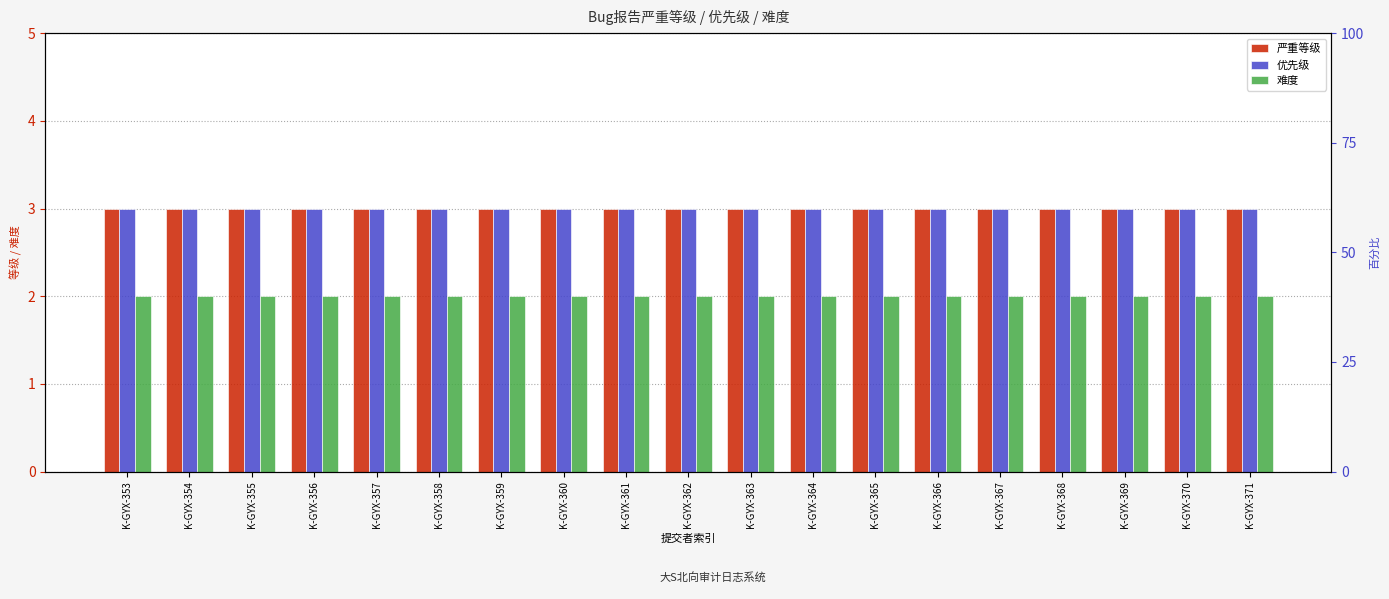

At which label does 优先级 reach its minimum?

K-GYX-353